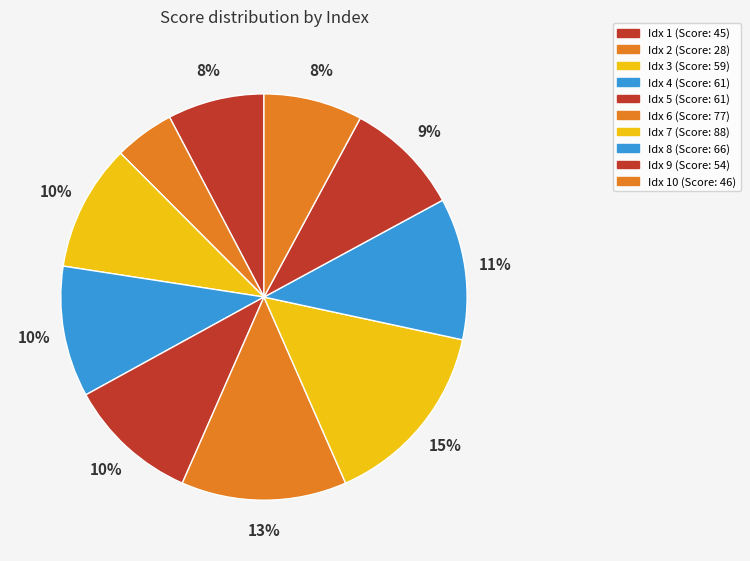

How many segments does this pie chart have?

10